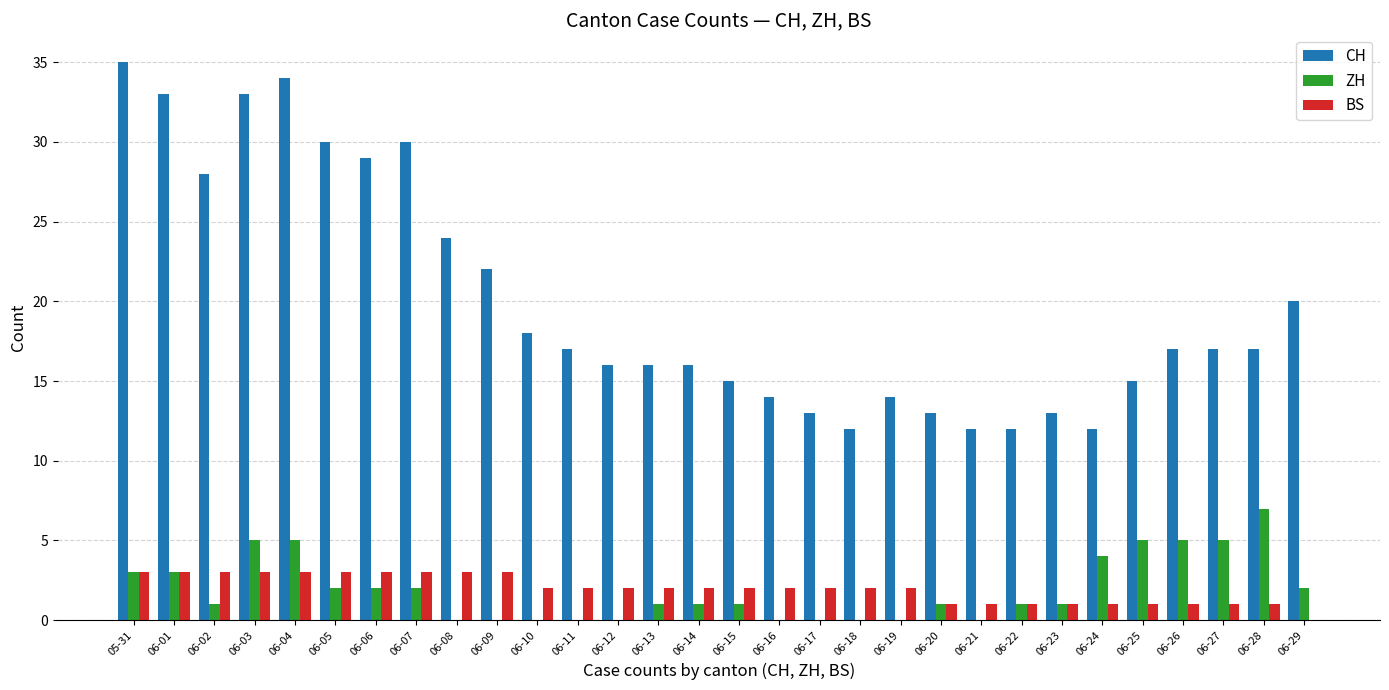

Reading left to right, extract all data points from this chart.

CH: 35	33	28	33	34	30	29	30	24	22	18	17	16	16	16	15	14	13	12	14	13	12	12	13	12	15	17	17	17	20
ZH: 3	3	1	5	5	2	2	2	0	0	0	0	0	1	1	1	0	0	0	0	1	0	1	1	4	5	5	5	7	2
BS: 3	3	3	3	3	3	3	3	3	3	2	2	2	2	2	2	2	2	2	2	1	1	1	1	1	1	1	1	1	0